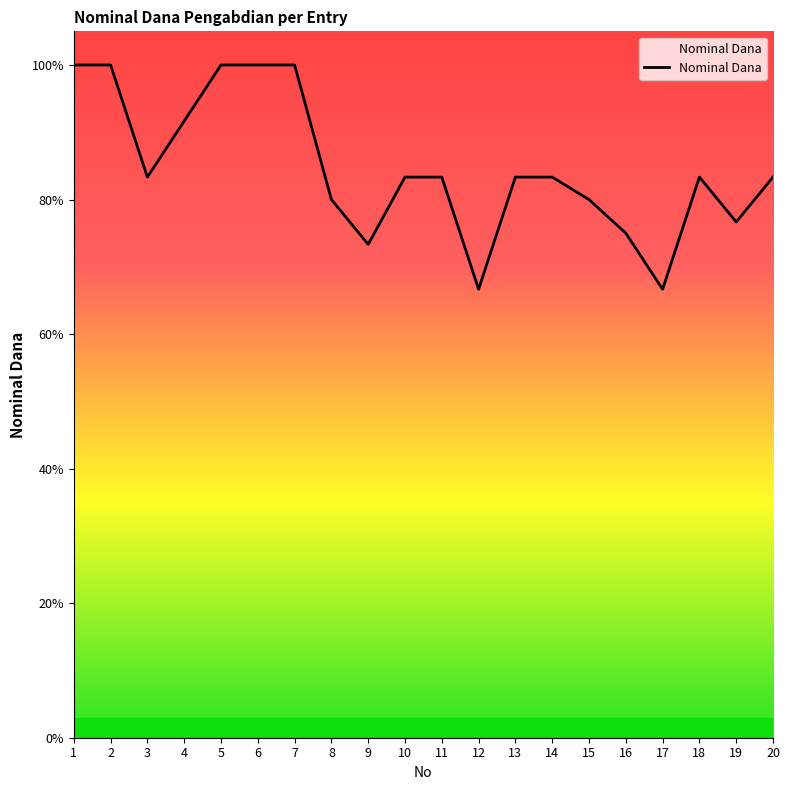

Is this an area chart (filled region under the line)?

Yes